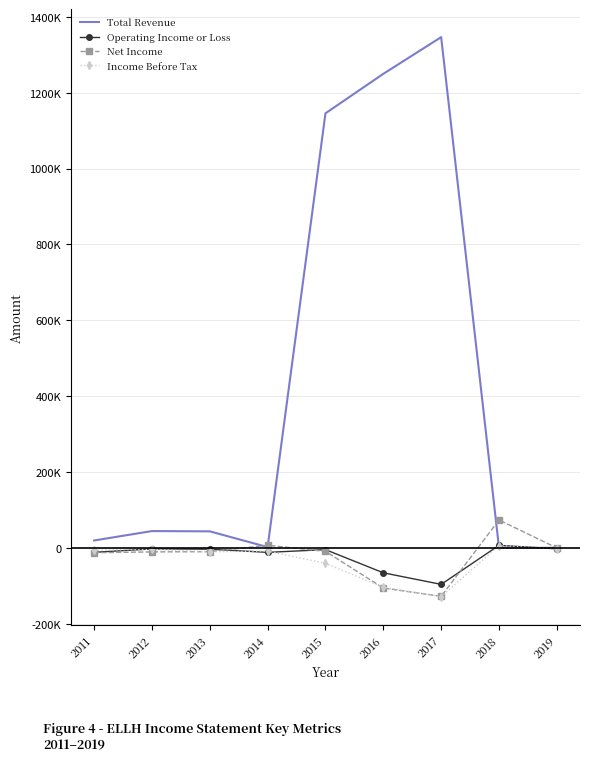

What are all the series names shown in the legend?

Total Revenue, Operating Income or Loss, Net Income, Income Before Tax